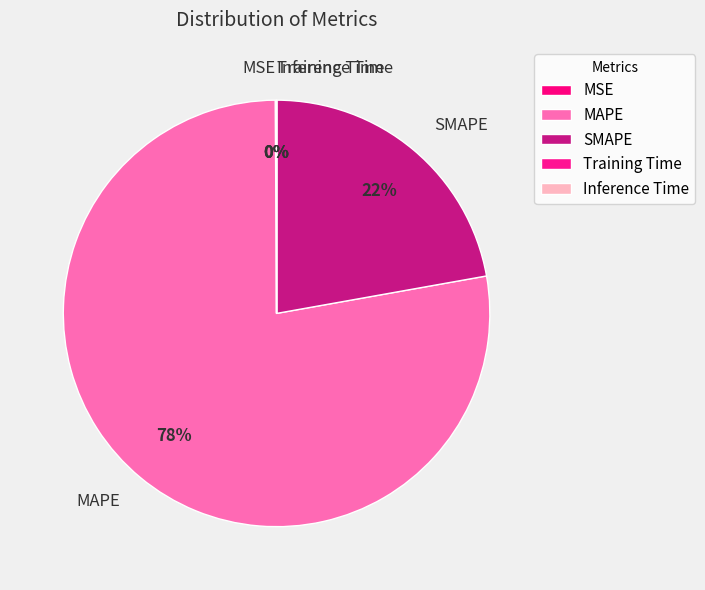

To the nearest percent, what is the average slice percentage?

20%